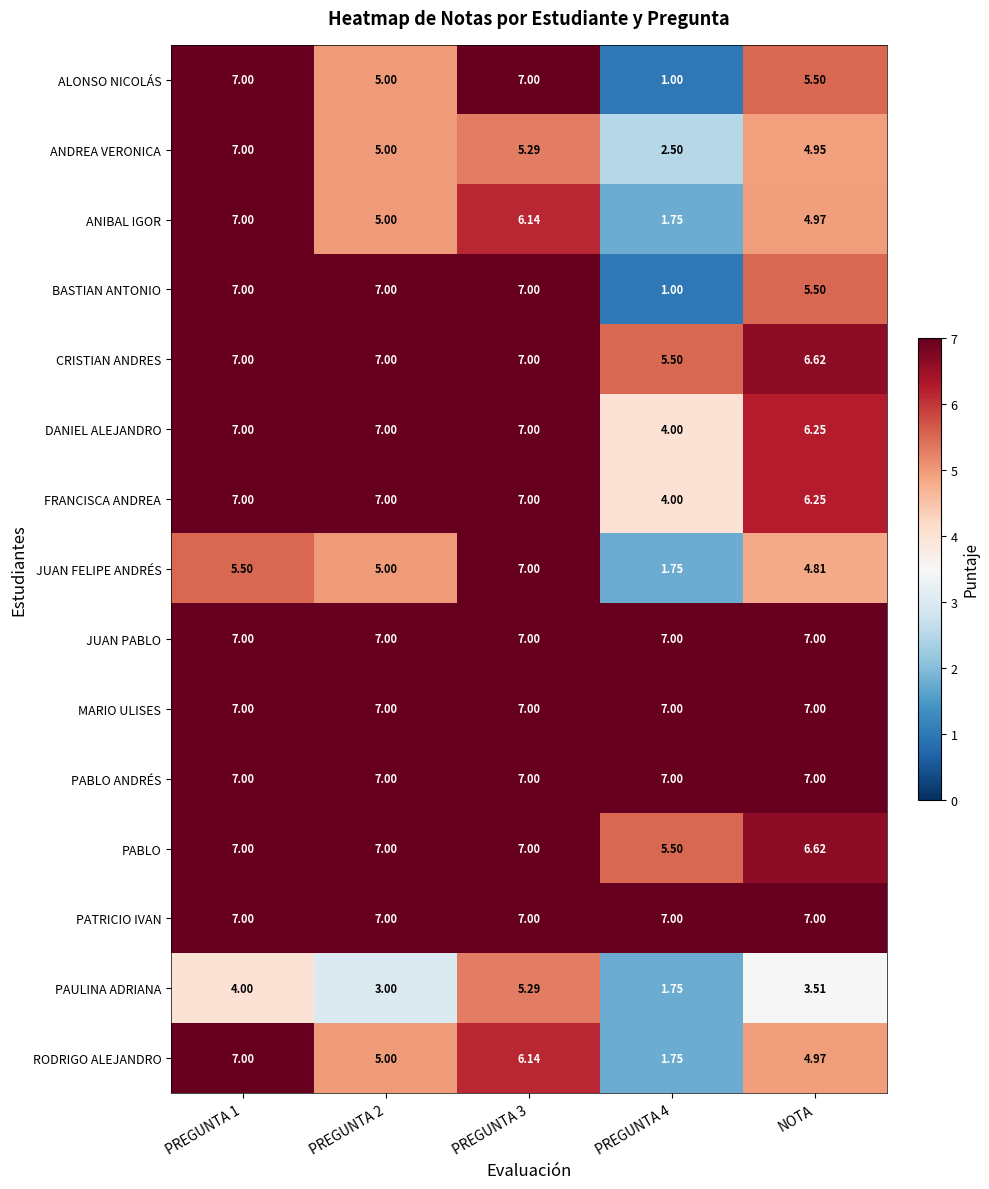

Is the value of PAULINA ADRIANA at PREGUNTA 4 greater than the value of BASTIAN ANTONIO at PREGUNTA 3?

No